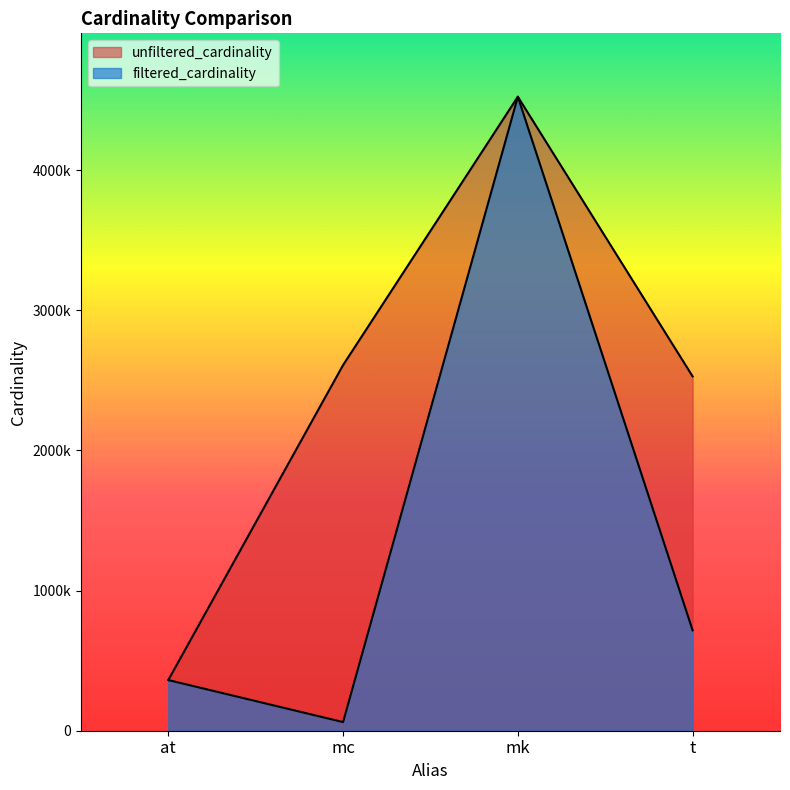

Reading left to right, list all the values displayed in this chart.

unfiltered_cardinality: at=361472	mc=2609129	mk=4523930	t=2528312
filtered_cardinality: at=361472	mc=61664	mk=4523930	t=716259